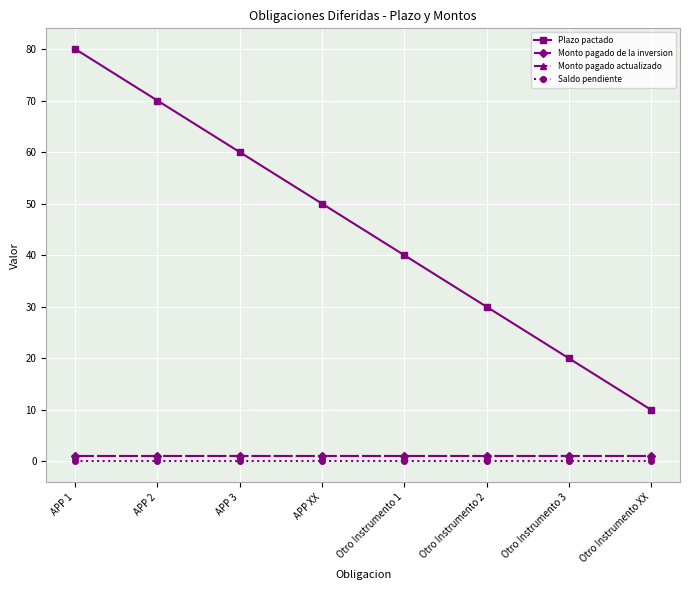

What is the total value across all series at APP XX?

52